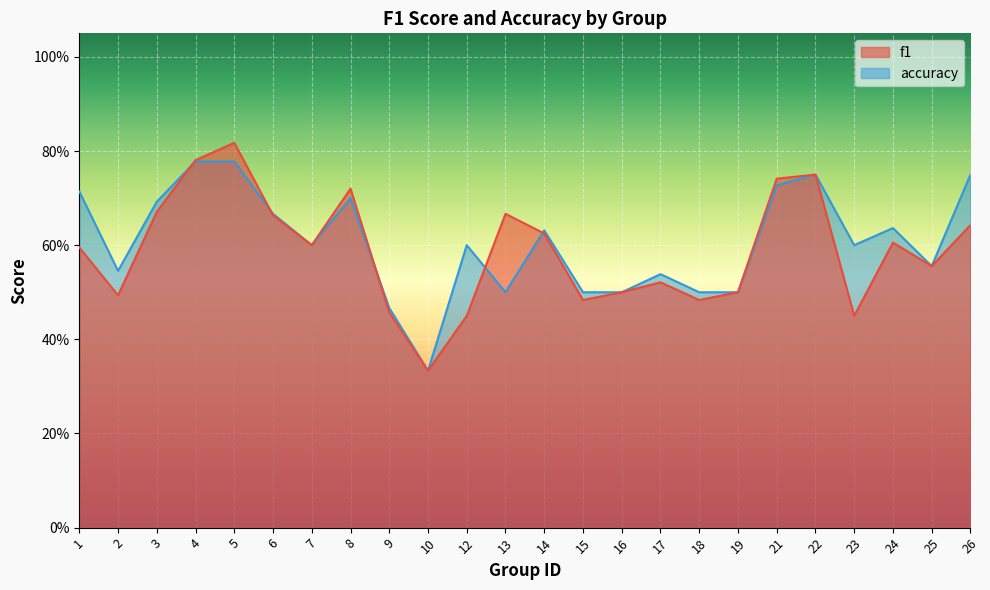

At which category is the sum across all series the highest?

5